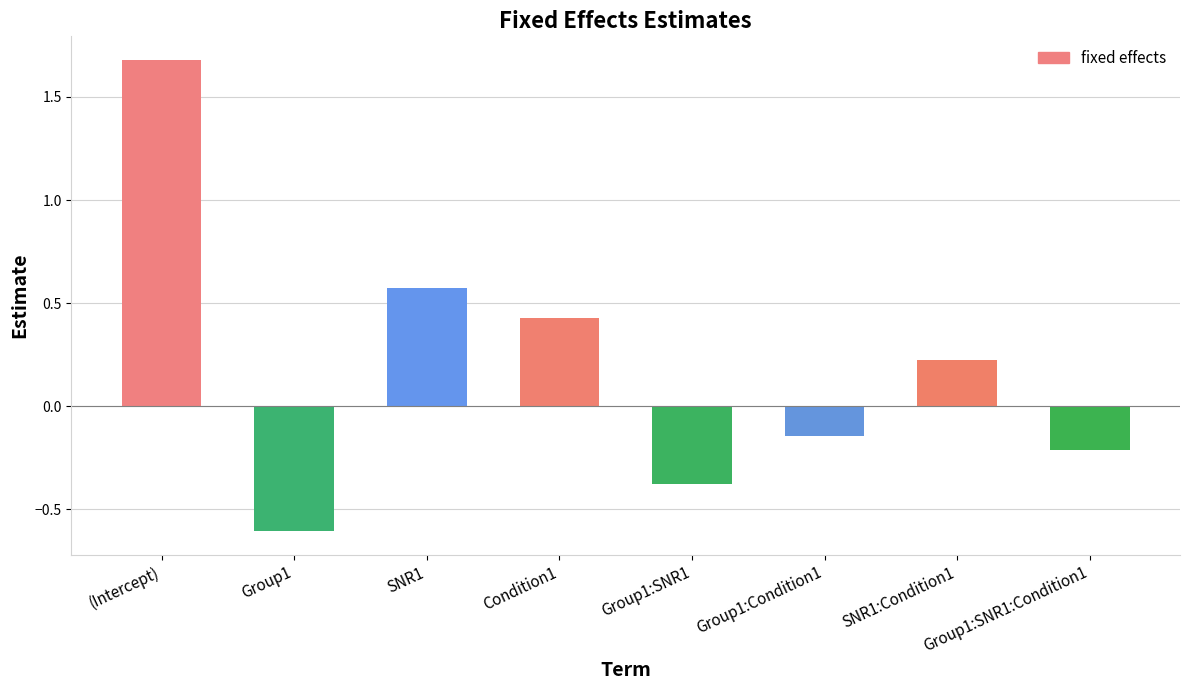

Rank the categories by value from highest to lowest.

(Intercept), SNR1, Condition1, SNR1:Condition1, Group1:Condition1, Group1:SNR1:Condition1, Group1:SNR1, Group1